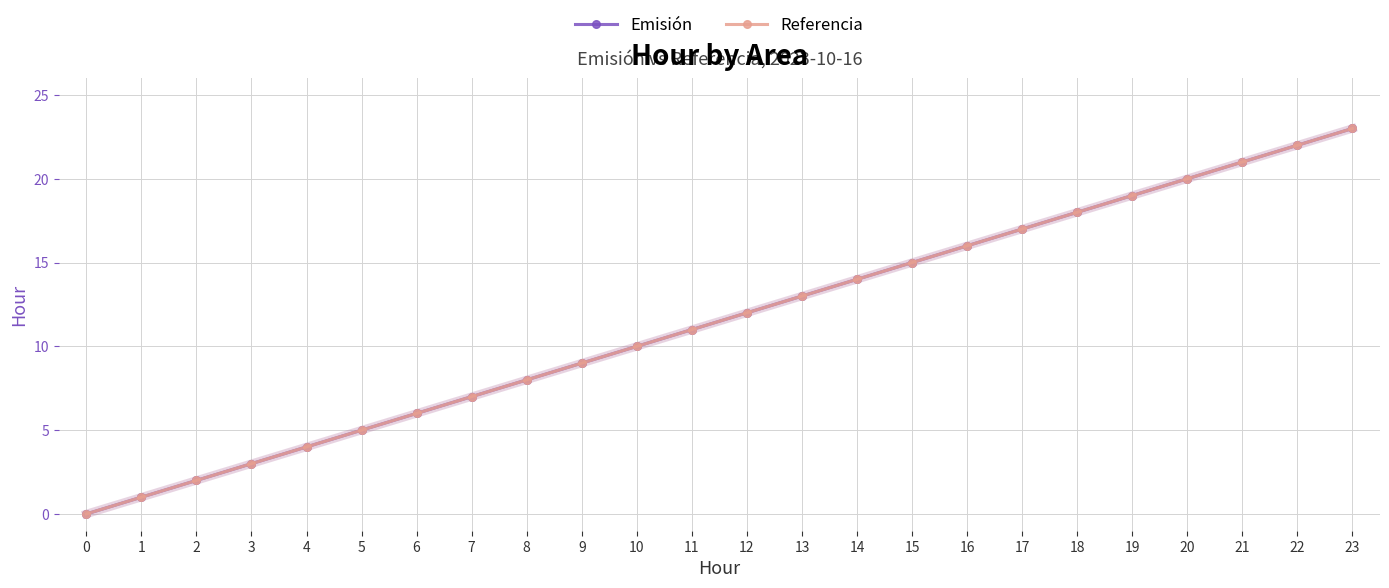

At which label does Emisión reach its peak?

23